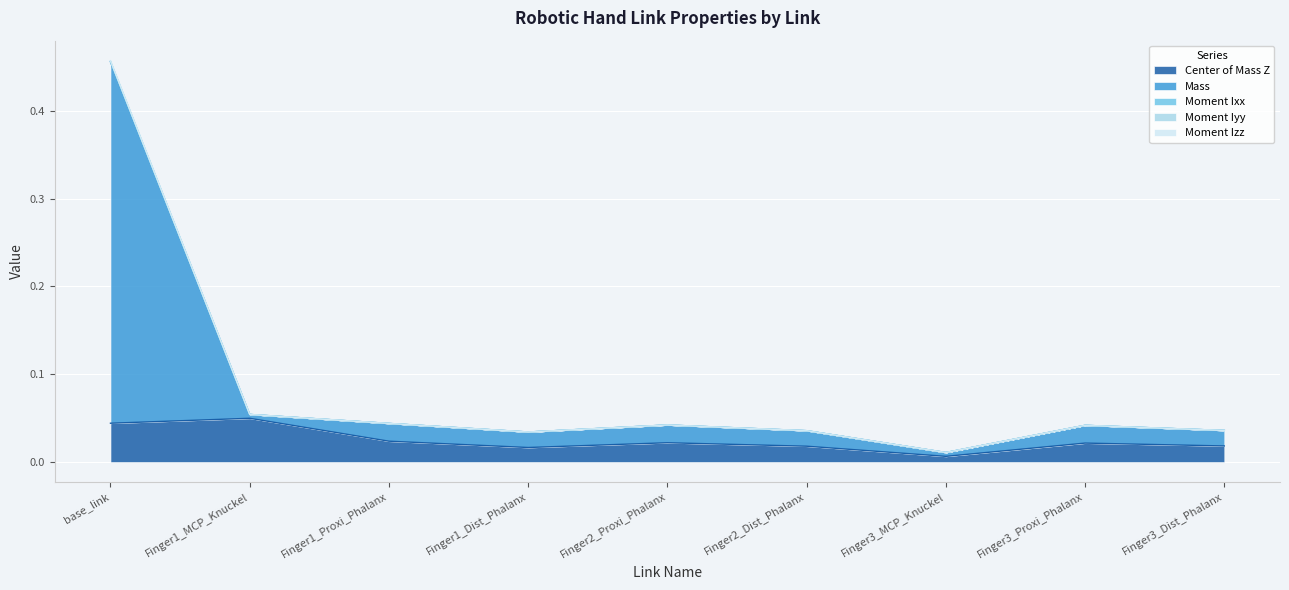

Does the chart display data point markers on the line(s)?

No